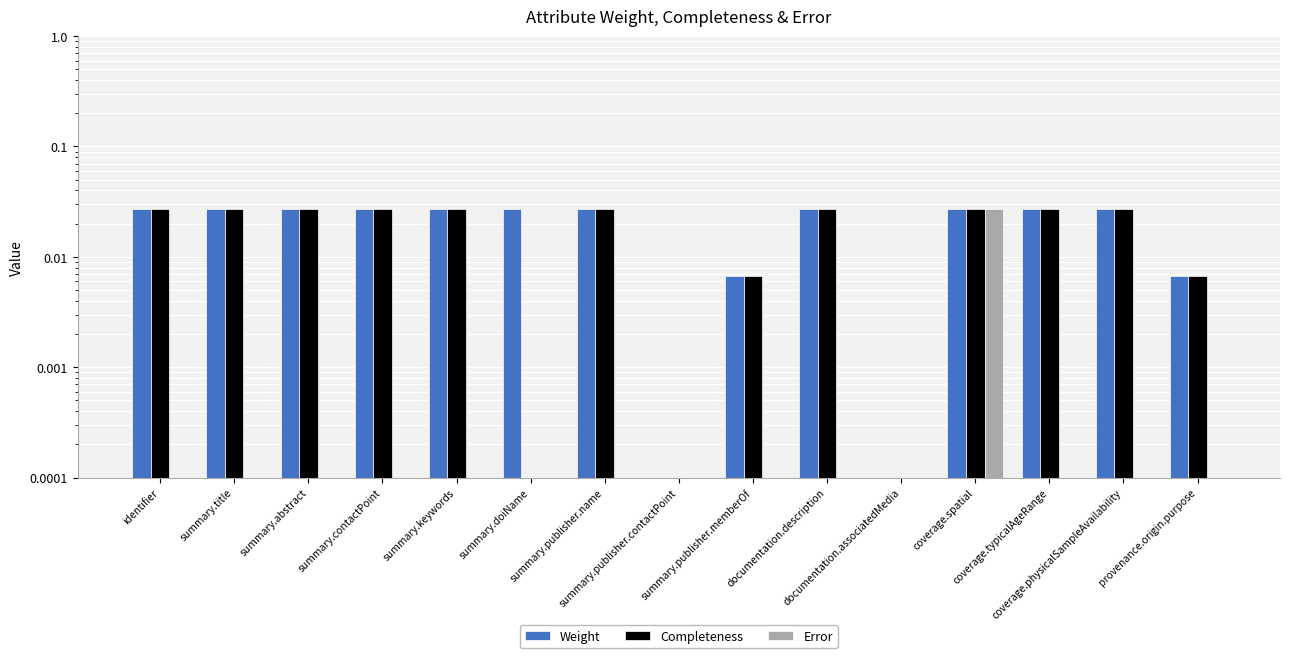

Between provenance.origin.purpose and documentation.associatedMedia, which is larger?

provenance.origin.purpose